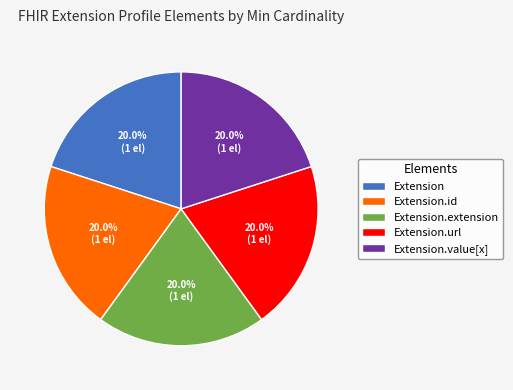

Is there any slice that represents more than half of the pie?

No